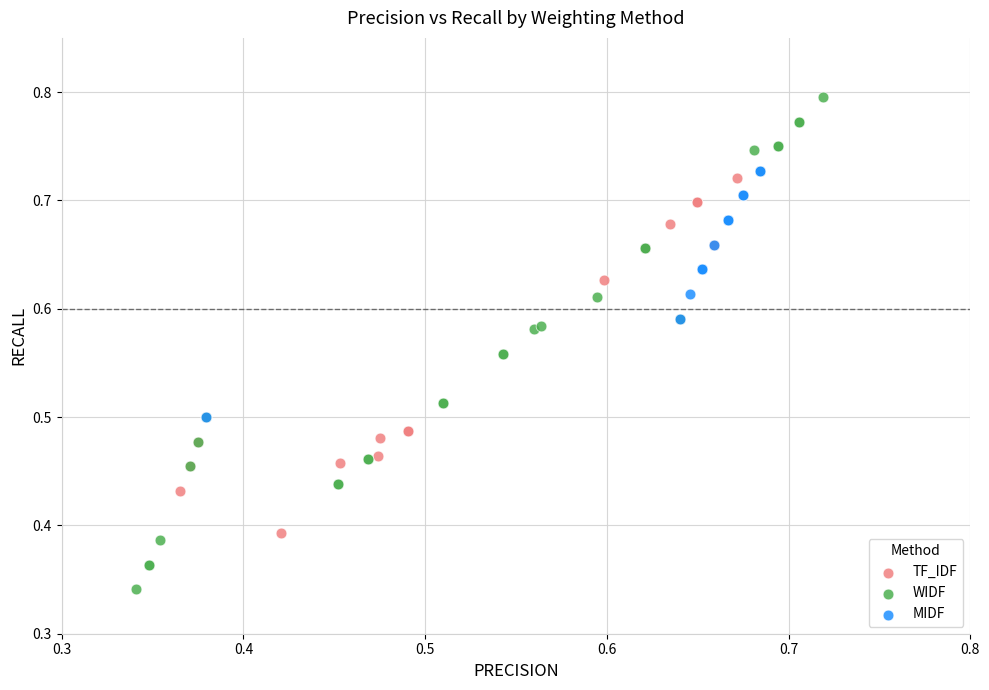

Which series contains the highest Y value?

WIDF